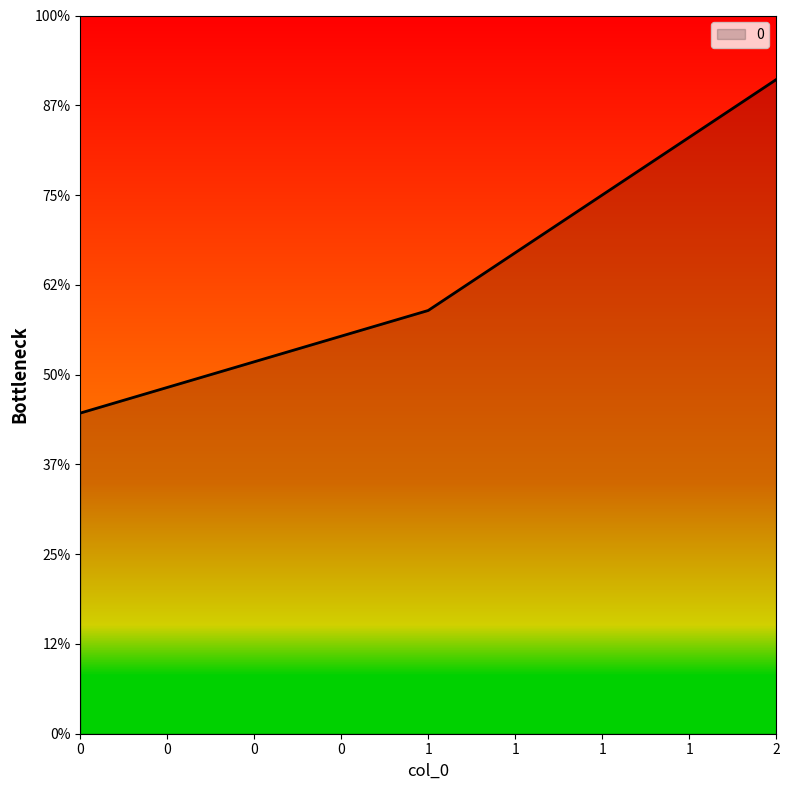

Does the chart have visible grid lines?

No